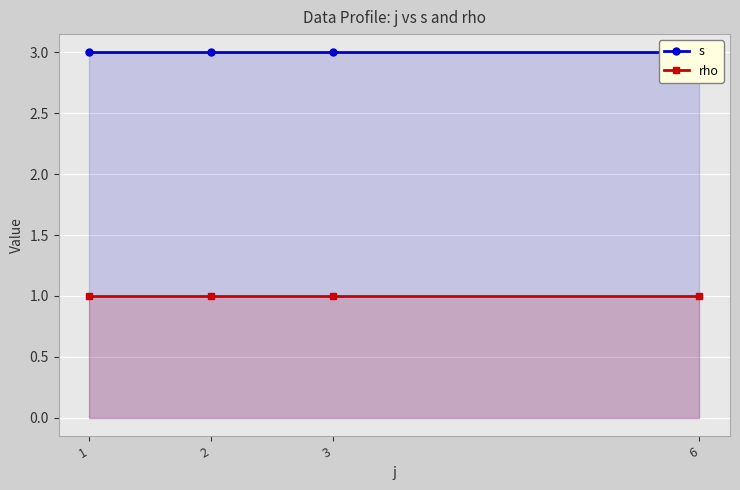

Is it true that rho equals 1 at 1?

False